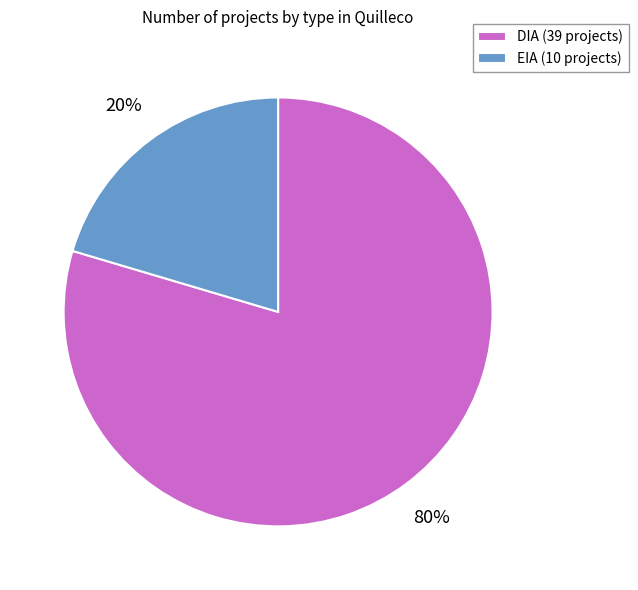

To the nearest percent, what portion does EIA represent?

20%